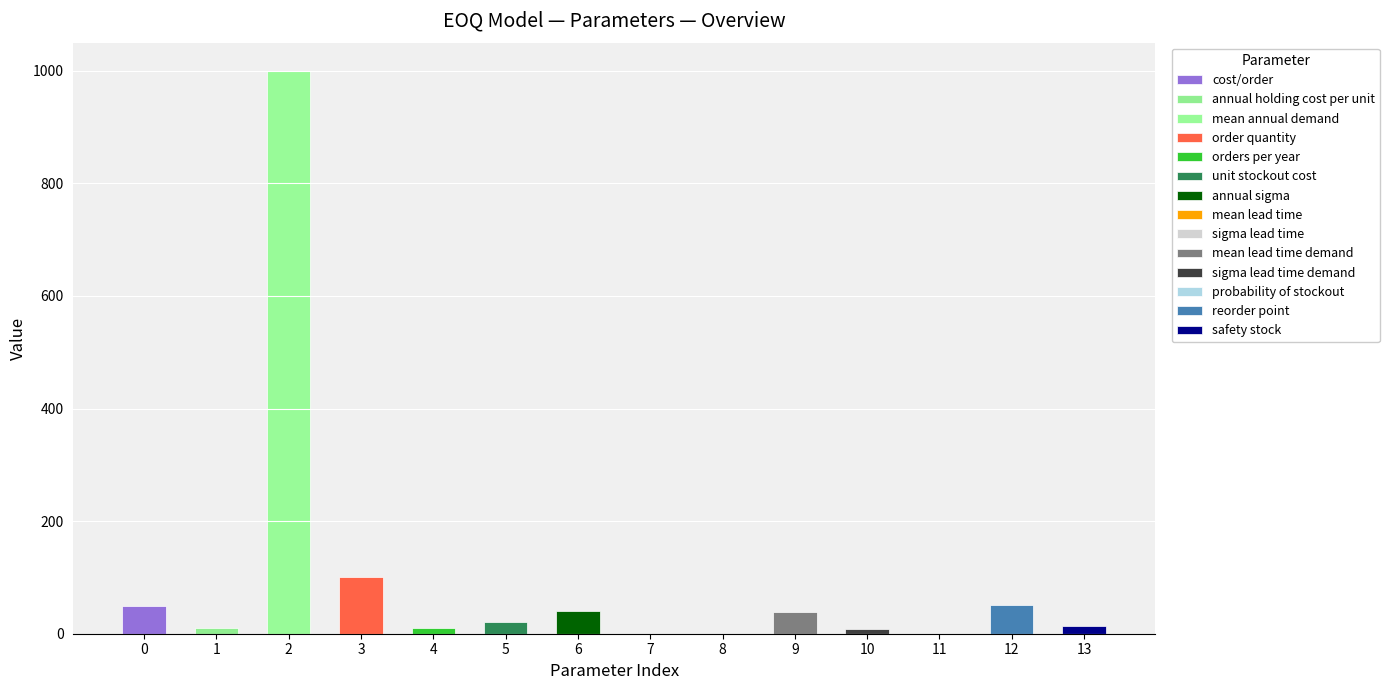

What is the maximum value shown in the chart?

1000.0